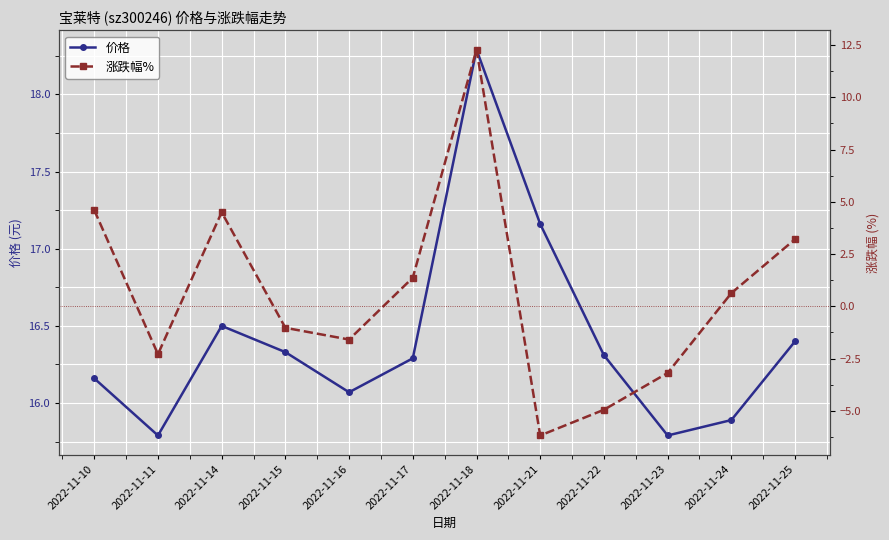

How many negative values does the 涨跌幅% series have?

6